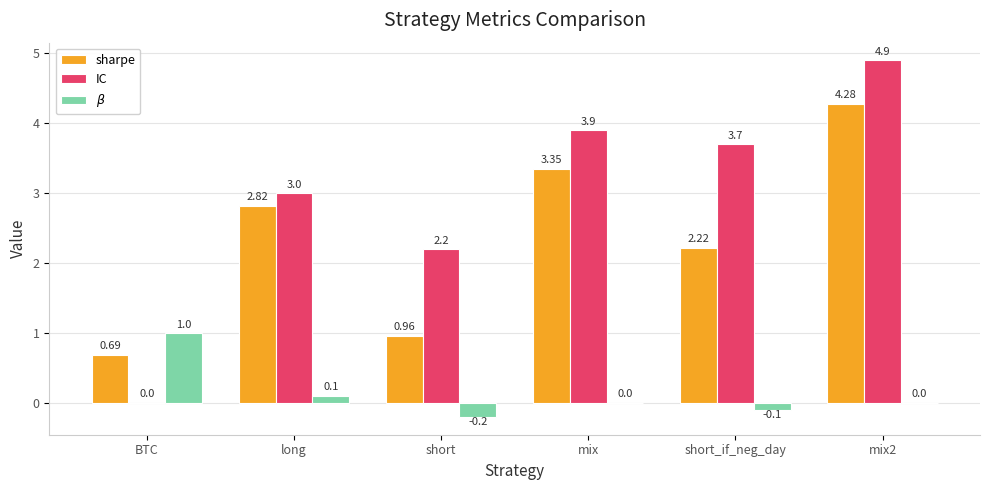

Is the value of $\beta$ at mix greater than the value of sharpe at BTC?

No